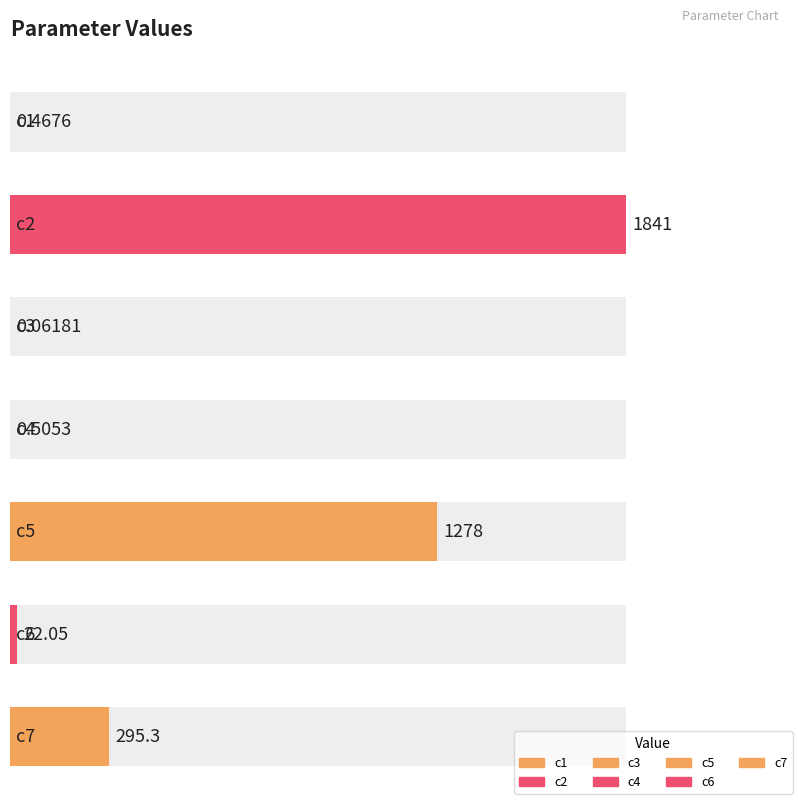

What is the difference between the maximum and minimum values?

1841.2